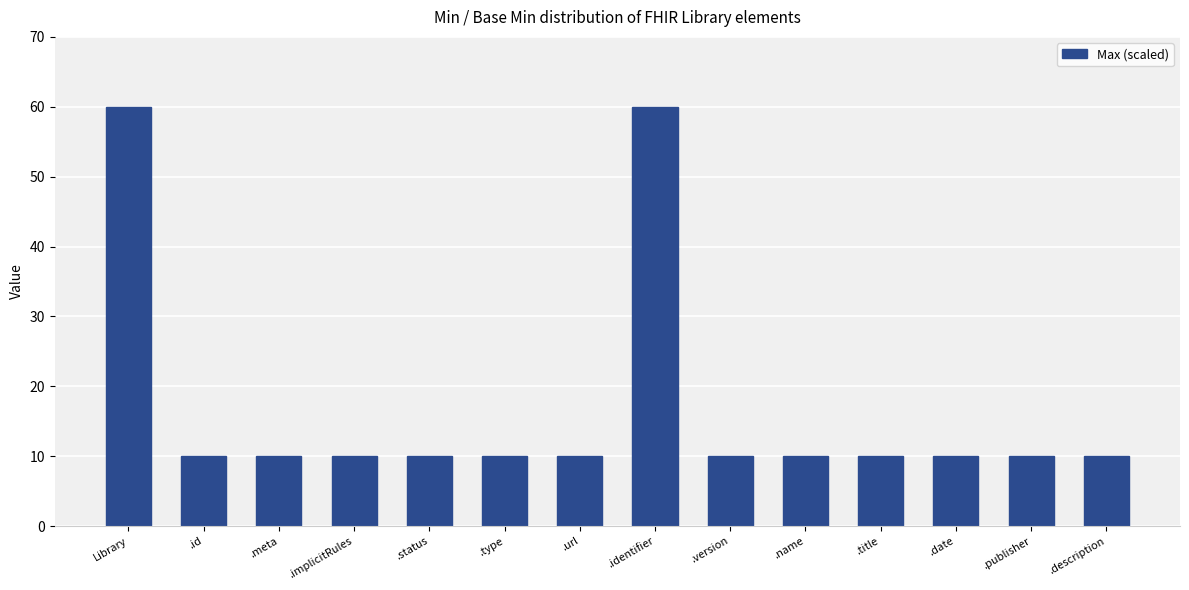

Does the chart contain stacked bars?

No